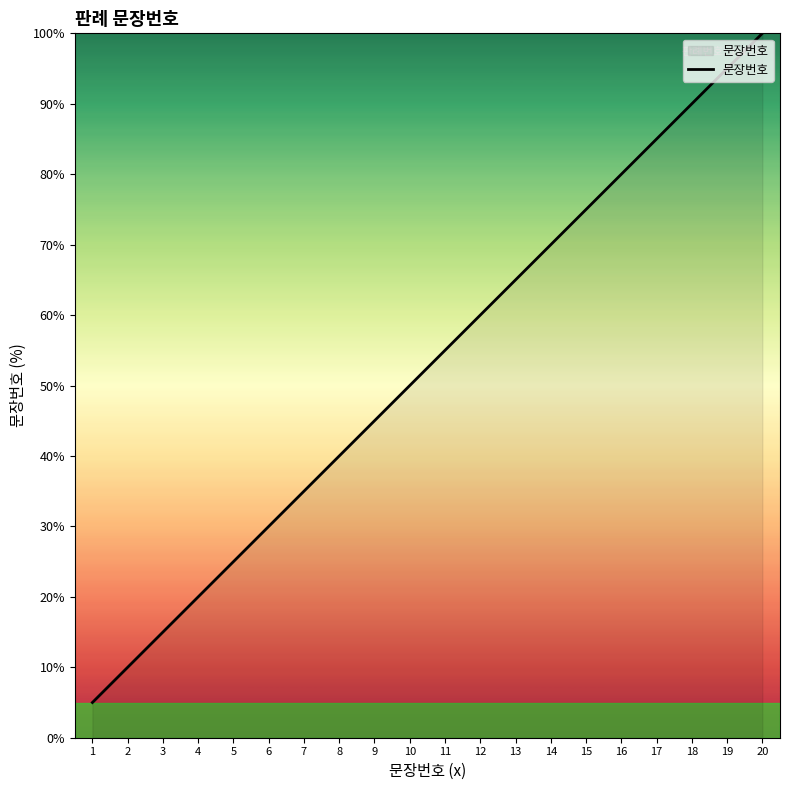

List the labels in order of value, smallest first.

1, 2, 3, 4, 5, 6, 7, 8, 9, 10, 11, 12, 13, 14, 15, 16, 17, 18, 19, 20